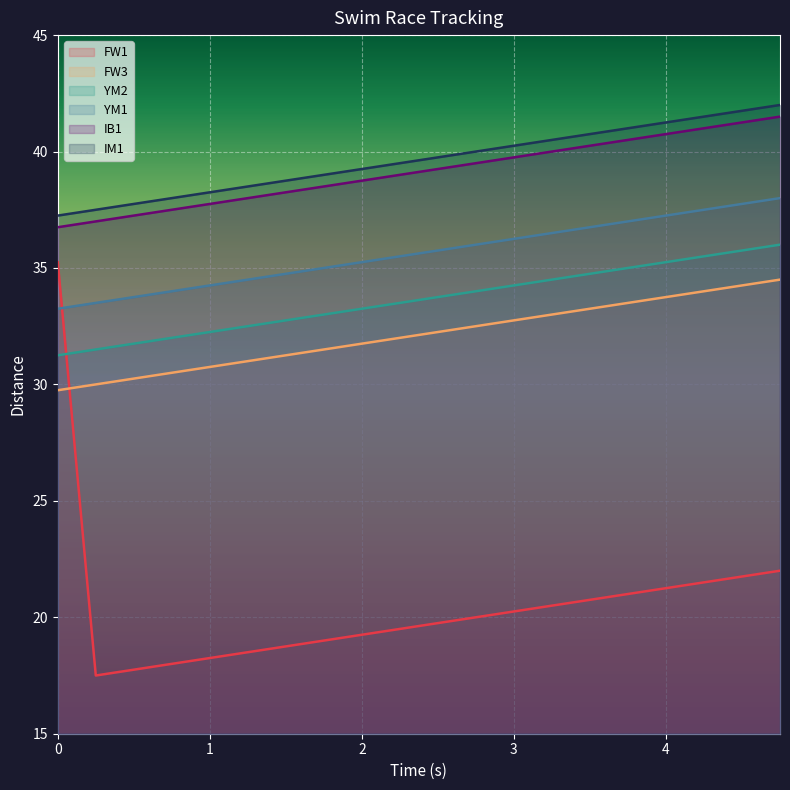

True or false: IB1 and YM1 intersect in this chart.

False